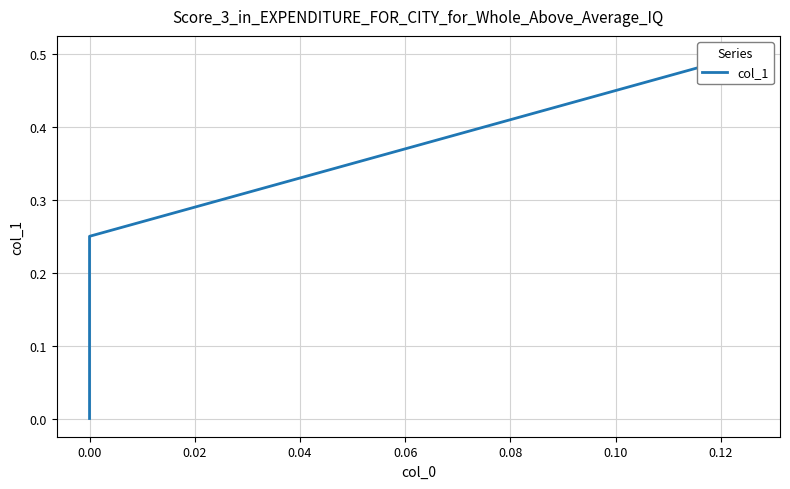

How many values are between 0 and 1?

3